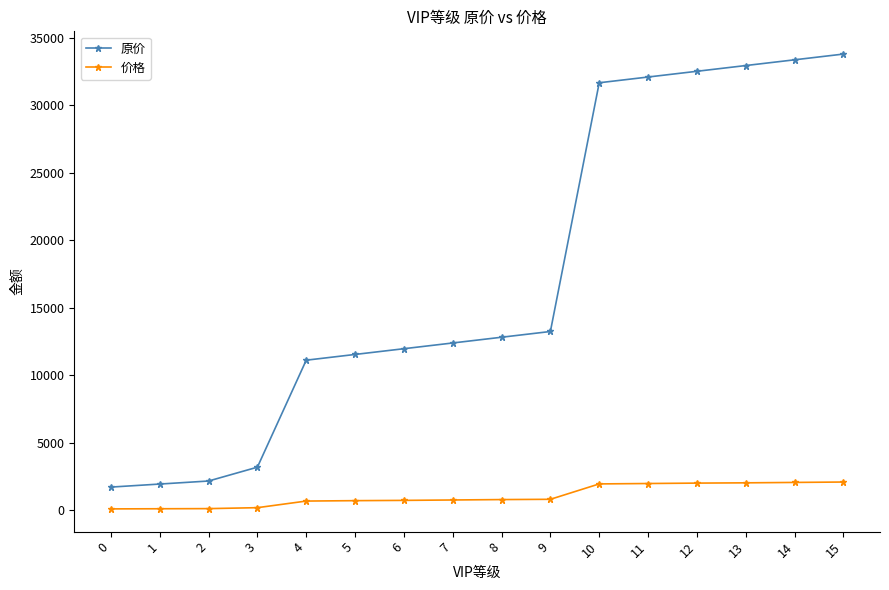

True or false: 原价 and 价格 cross at least once.

False